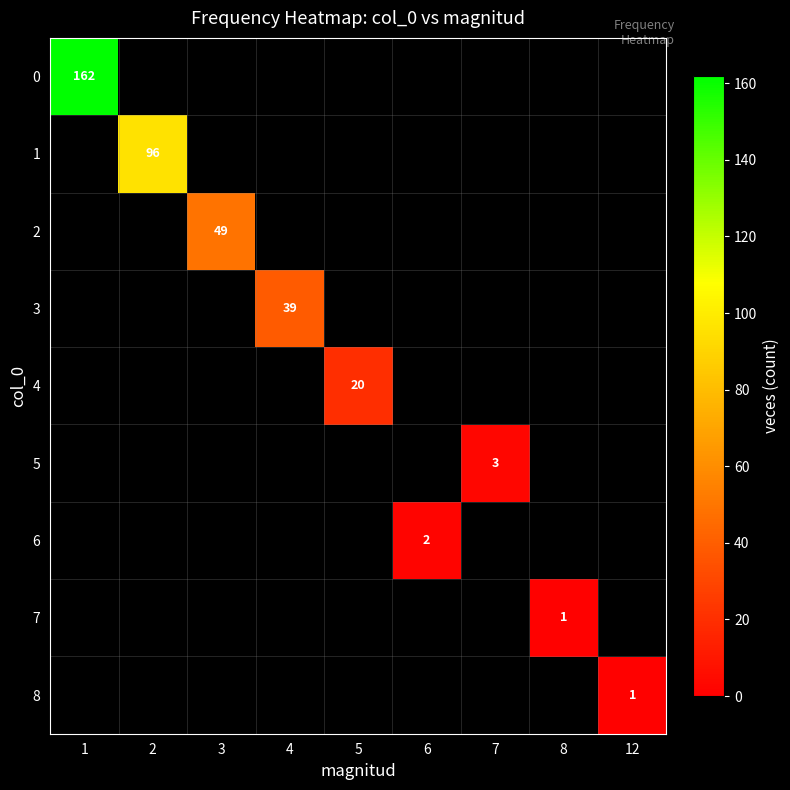

At which category does the chart reach its peak across all series?

1